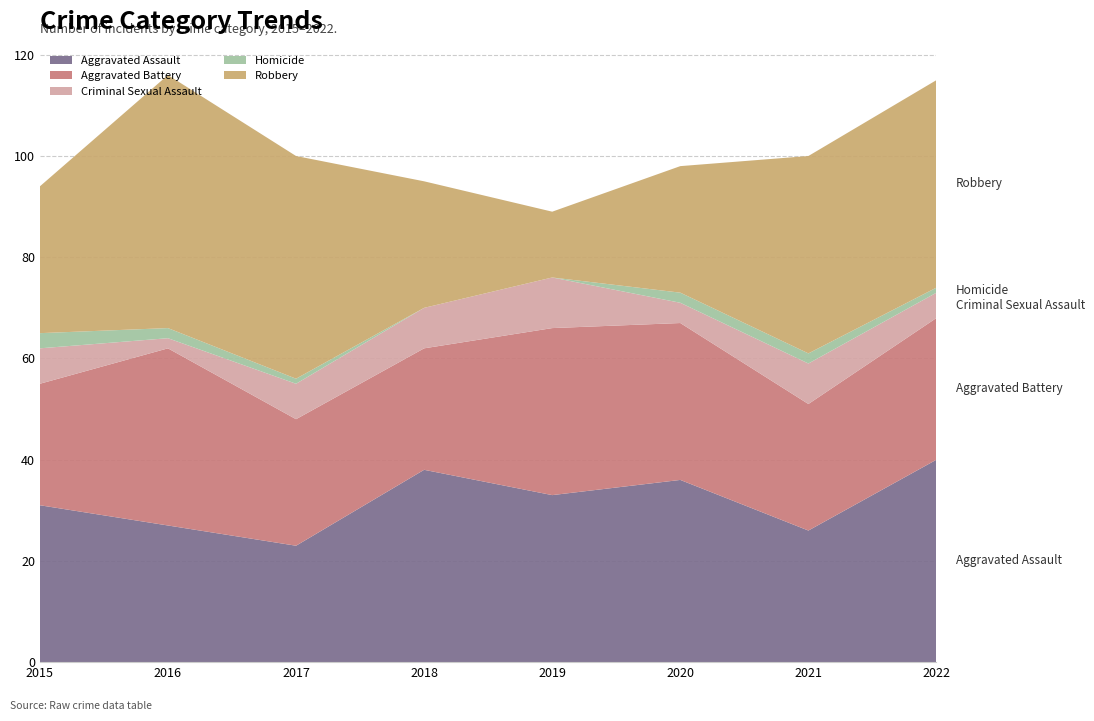

Reading left to right, what are all the values shown in this chart?

Aggravated Assault: 2015=31	2016=27	2017=23	2018=38	2019=33	2020=36	2021=26	2022=40
Aggravated Battery: 2015=24	2016=35	2017=25	2018=24	2019=33	2020=31	2021=25	2022=28
Criminal Sexual Assault: 2015=7	2016=2	2017=7	2018=8	2019=10	2020=4	2021=8	2022=5
Homicide: 2015=3	2016=2	2017=1	2018=0	2019=0	2020=2	2021=2	2022=1
Robbery: 2015=29	2016=50	2017=44	2018=25	2019=13	2020=25	2021=39	2022=41